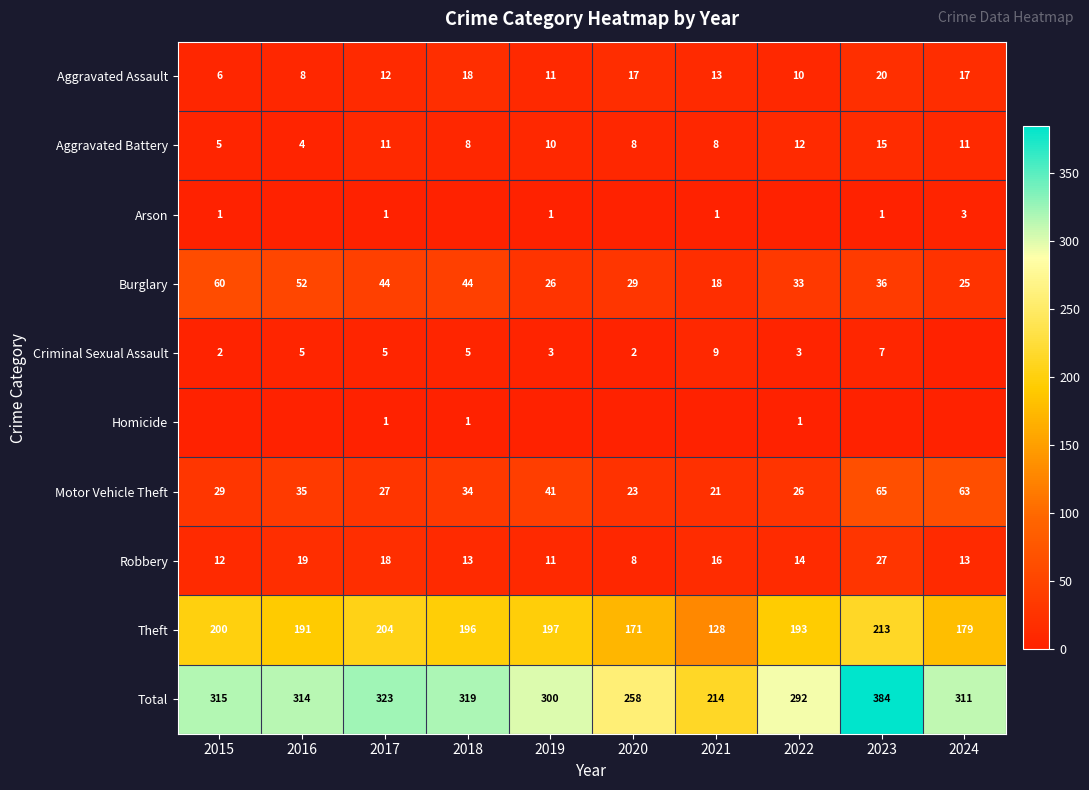

What is the difference between the maximum and minimum values in the Total series?

170